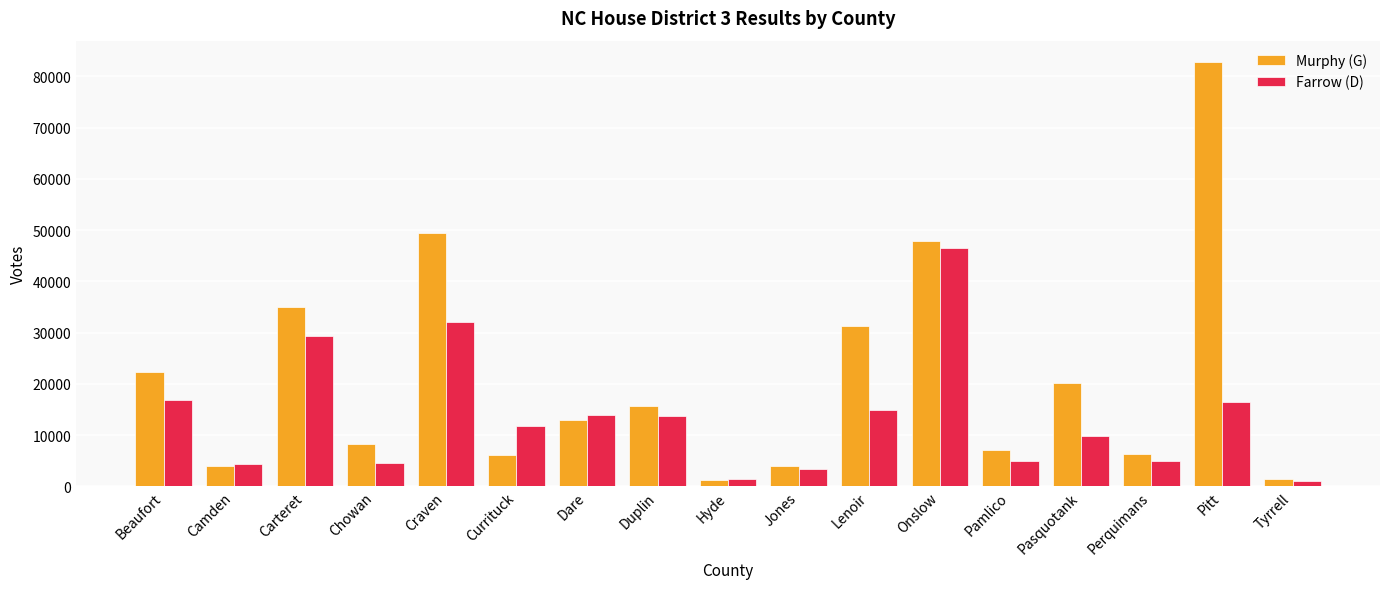

List the series in order of their peak value, highest first.

Murphy (G), Farrow (D)